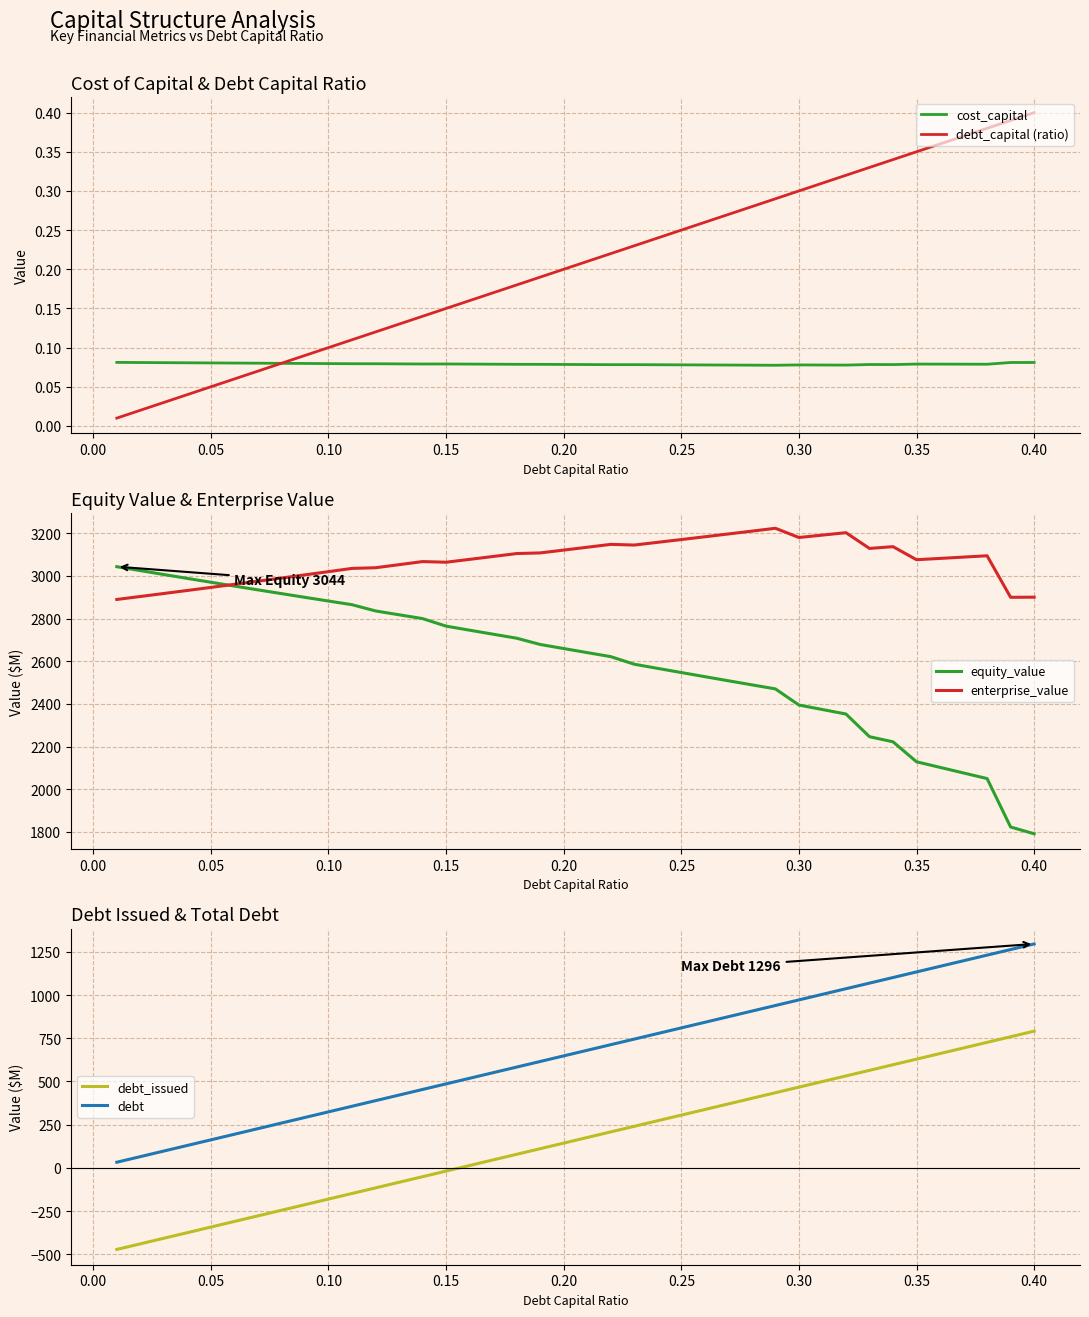

True or false: debt and debt_issued cross at least once.

False